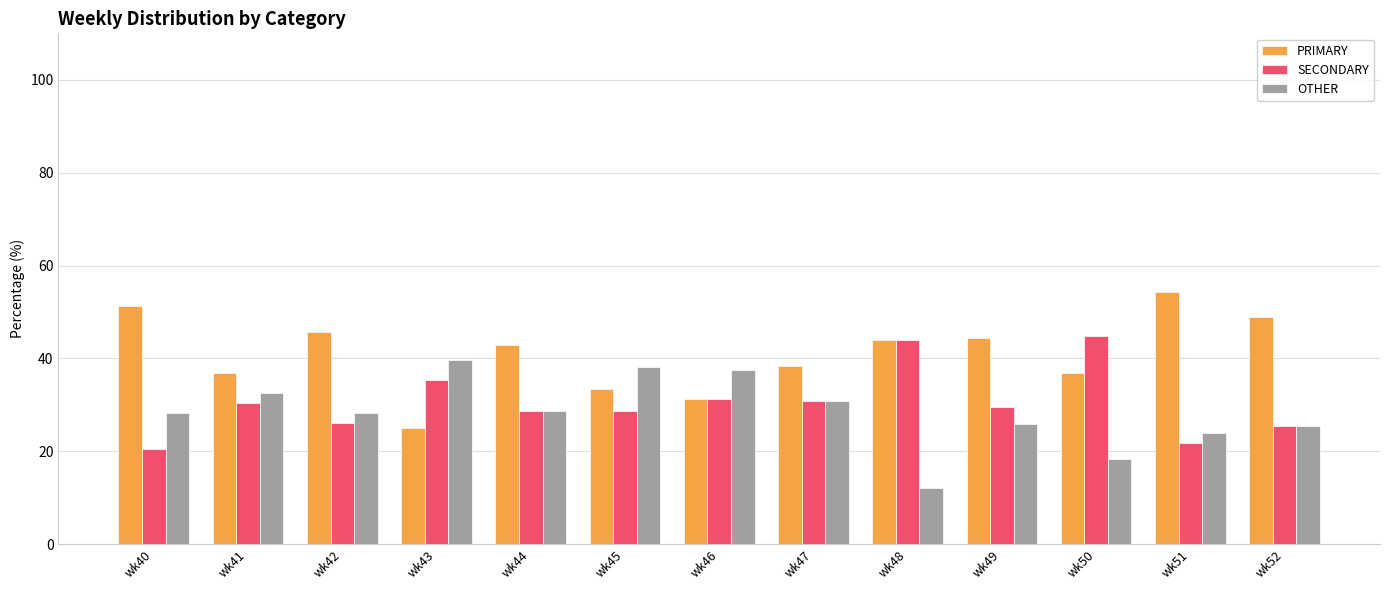

What are all the series names shown in the legend?

PRIMARY, SECONDARY, OTHER